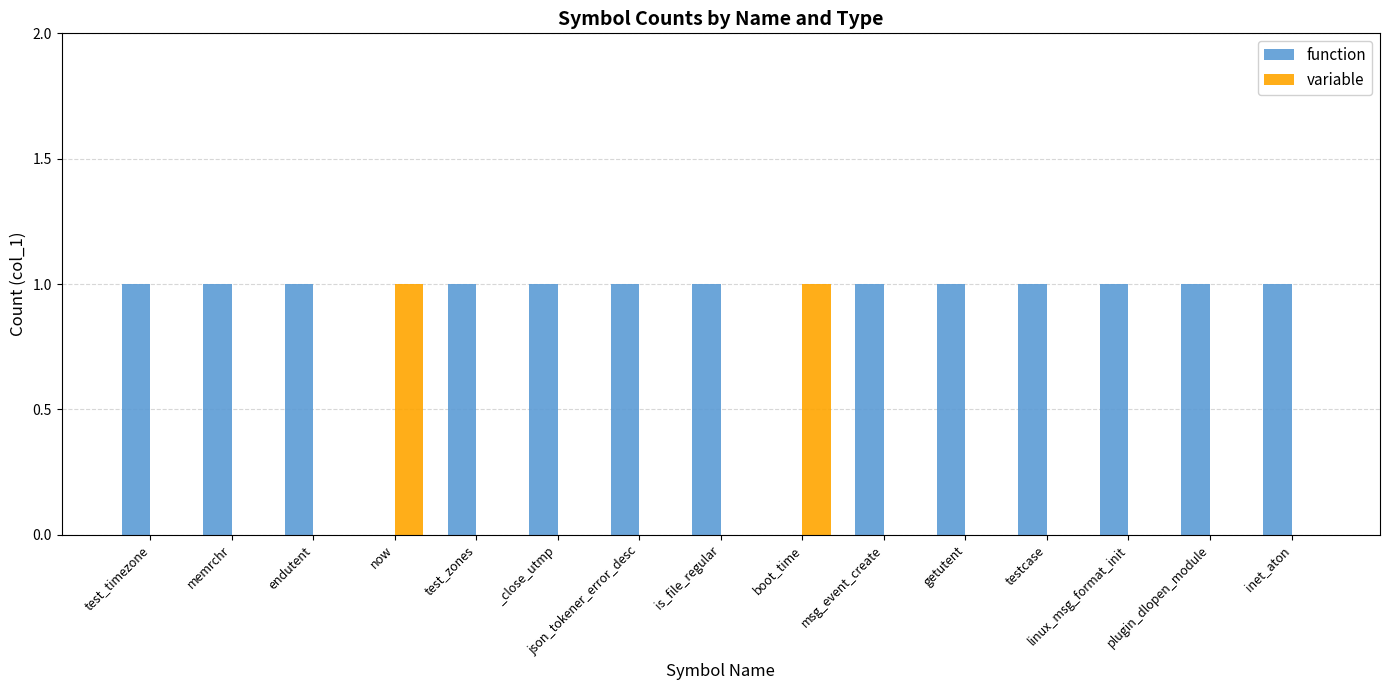

Is the value of variable at inet_aton greater than the value of function at msg_event_create?

No